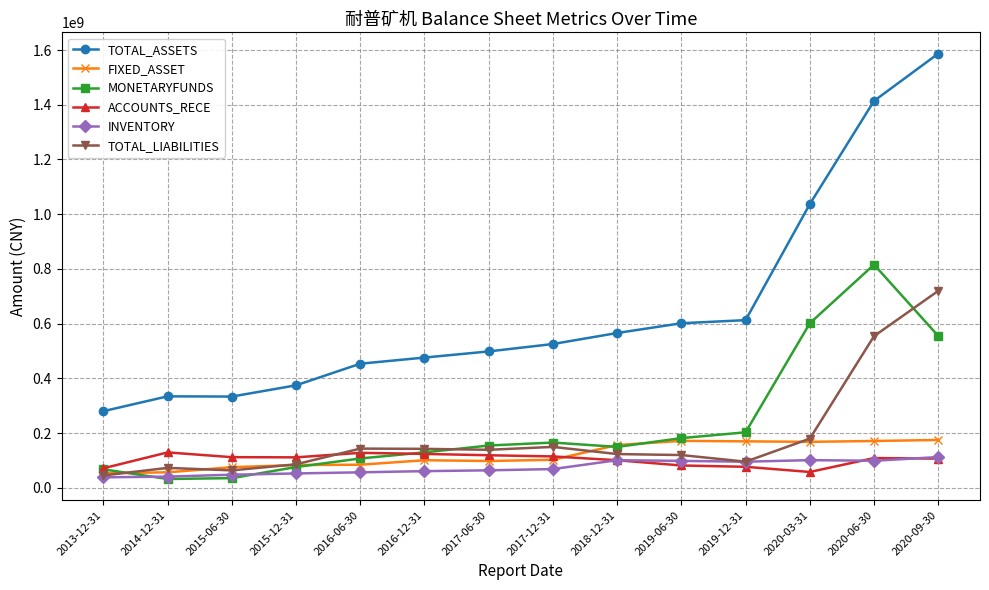

Which series has the widest spread of values?

TOTAL_ASSETS